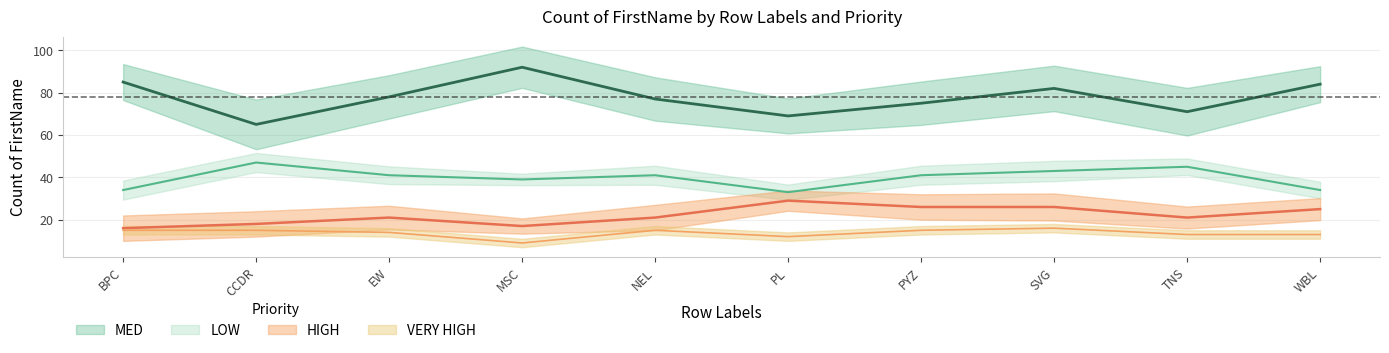

At PYZ, list the series in order from largest to smallest.

MED, LOW, HIGH, VERY HIGH